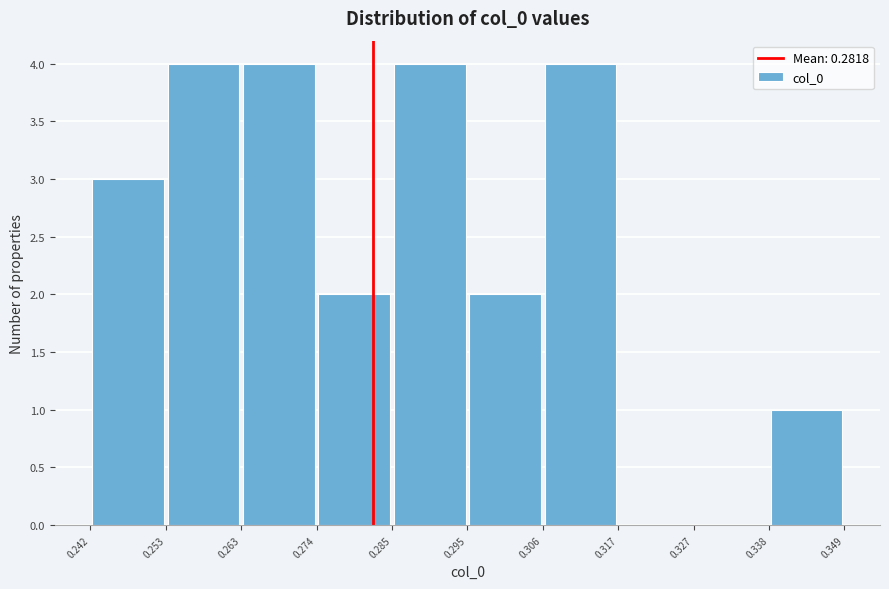

Reading left to right, transcribe this chart: for each bar, give the range it covers on the x-axis and its height. The values are not printed on the chart, so give them approximately, as read against the axis.

0.242 to 0.253: 3
0.253 to 0.263: 4
0.263 to 0.274: 4
0.274 to 0.285: 2
0.285 to 0.295: 4
0.295 to 0.306: 2
0.306 to 0.317: 4
0.317 to 0.327: 0
0.327 to 0.338: 0
0.338 to 0.349: 1